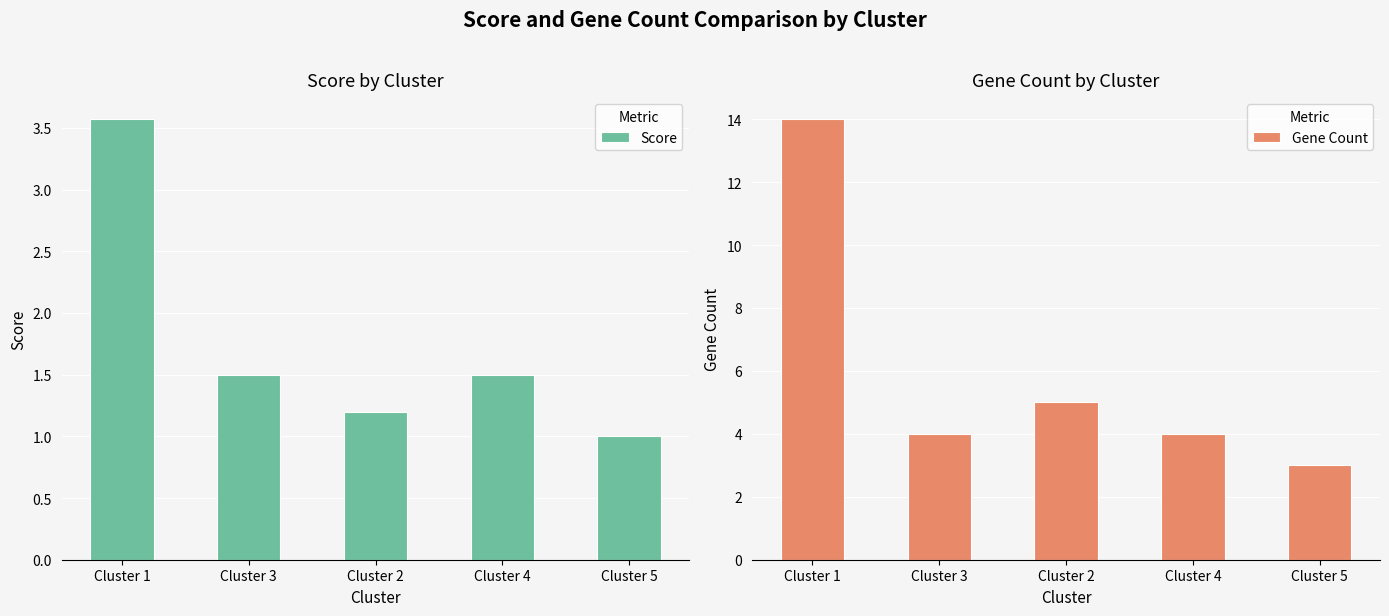

How many bars are there in total?

10